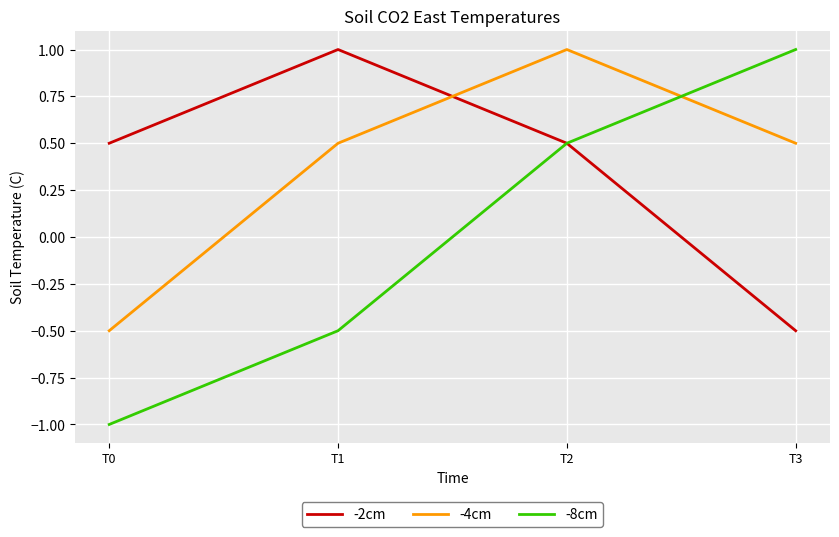

True or false: -2cm and -4cm cross at least once.

True